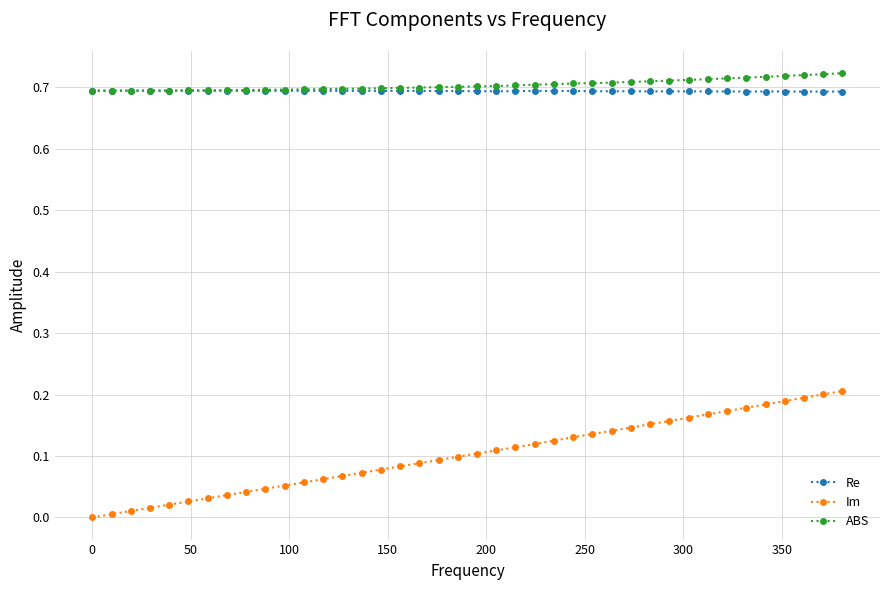

True or false: Im and Re intersect in this chart.

False